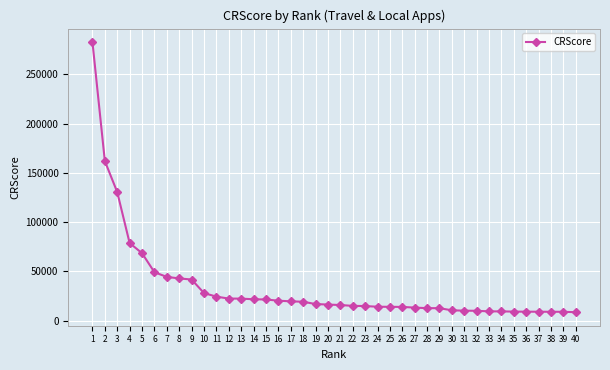

What is the greatest value displayed?

282749